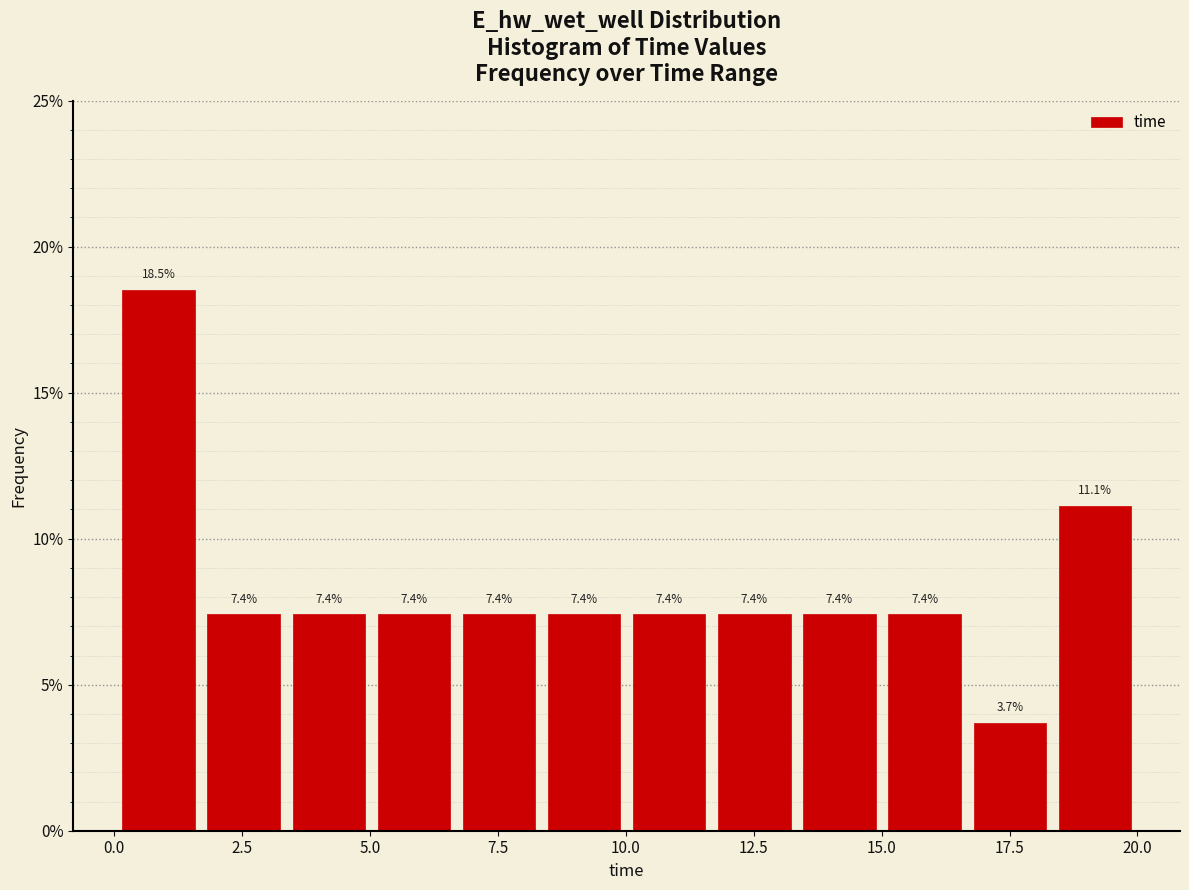

Around what value on the x-axis is the tallest bar? Give the approximate position of its centre, as read against the axis.

1.0